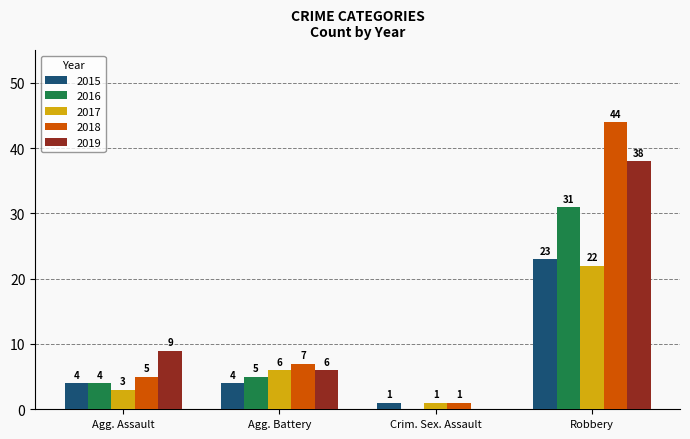

Read the 2015 value at Agg. Assault, to the nearest 5.

5